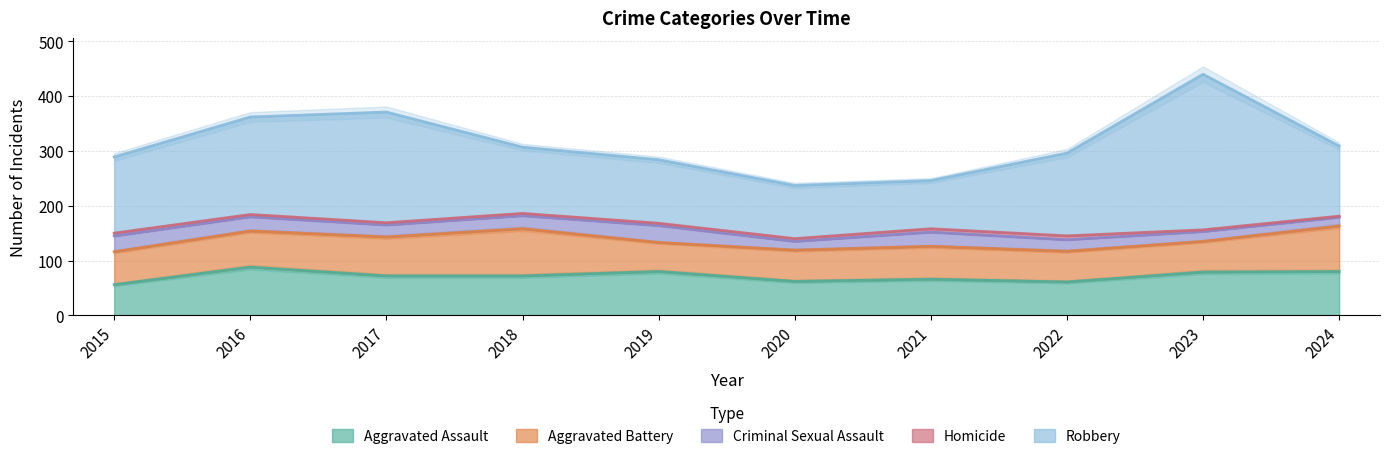

Reading right to left, transcribe all the data shown in this chart.

Aggravated Assault: 80	79	61	66	62	80	72	72	88	56
Aggravated Battery: 83	56	56	60	57	53	86	71	66	60
Criminal Sexual Assault: 16	18	21	26	16	31	24	22	26	29
Homicide: 2	3	7	6	5	4	4	4	4	5
Robbery: 128	284	151	88	97	116	121	202	178	139